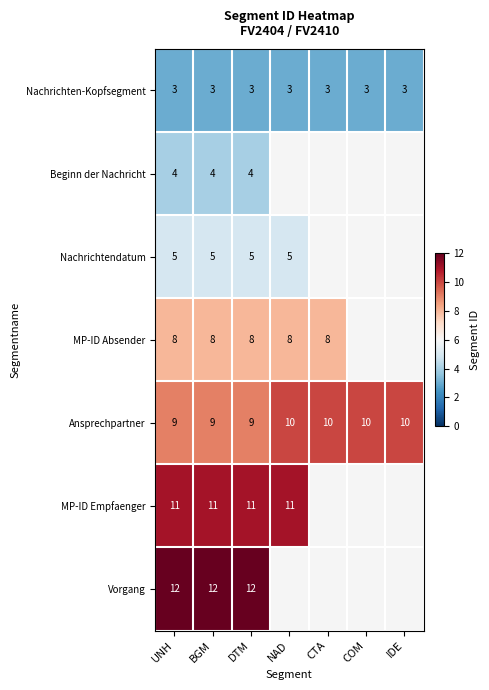

Rank the series at DTM from lowest to highest value.

Nachrichten-Kopfsegment, Beginn der Nachricht, Nachrichtendatum, MP-ID Absender, Ansprechpartner, MP-ID Empfaenger, Vorgang